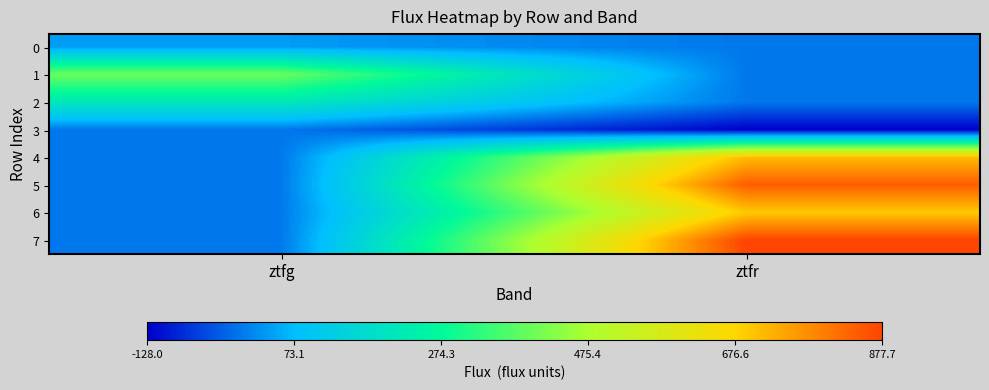

Reading right to left, extract all data points from this chart.

0: ztfr=0.0	ztfg=37.8
1: ztfr=0.0	ztfg=397.5
2: ztfr=0.0	ztfg=213.1
3: ztfr=-128.0	ztfg=0.0
4: ztfr=713.7	ztfg=0.0
5: ztfr=842.0	ztfg=0.0
6: ztfr=695.2	ztfg=0.0
7: ztfr=877.7	ztfg=0.0